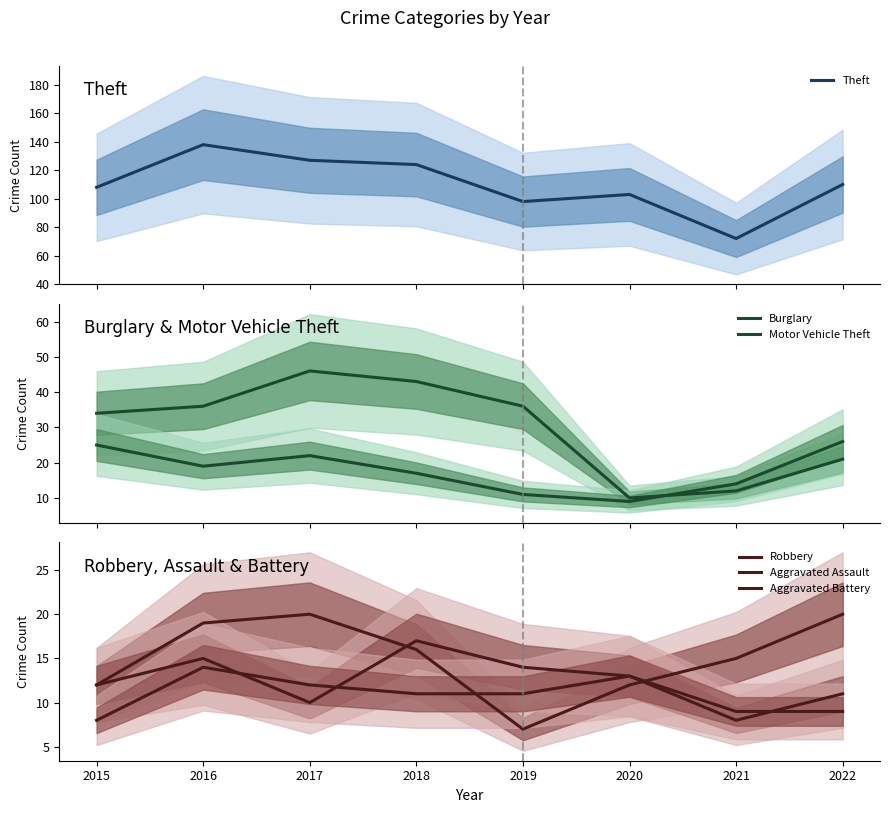

Count the number of categories in the chart.

8